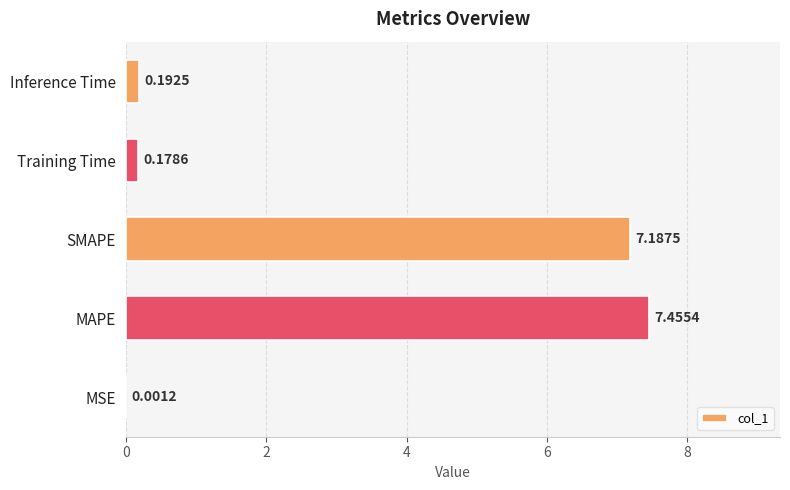

Which label corresponds to the largest value in the chart?

MAPE